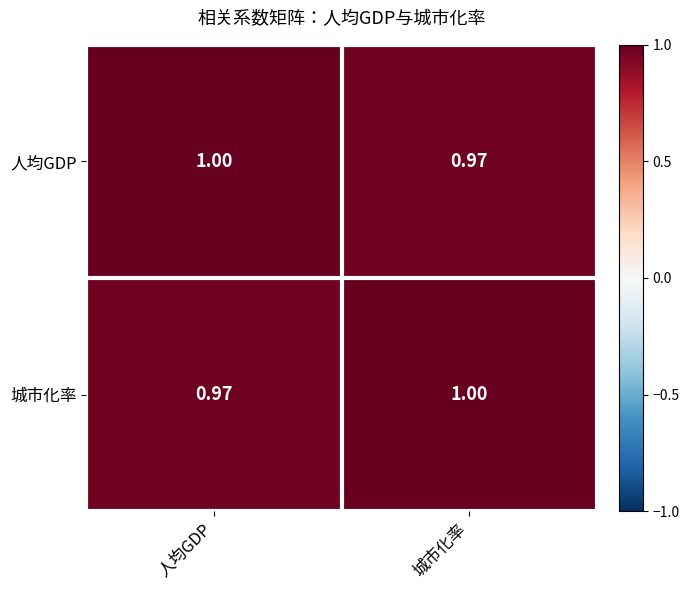

Is the value of 城市化率 at 人均GDP greater than the value of 人均GDP at 人均GDP?

No